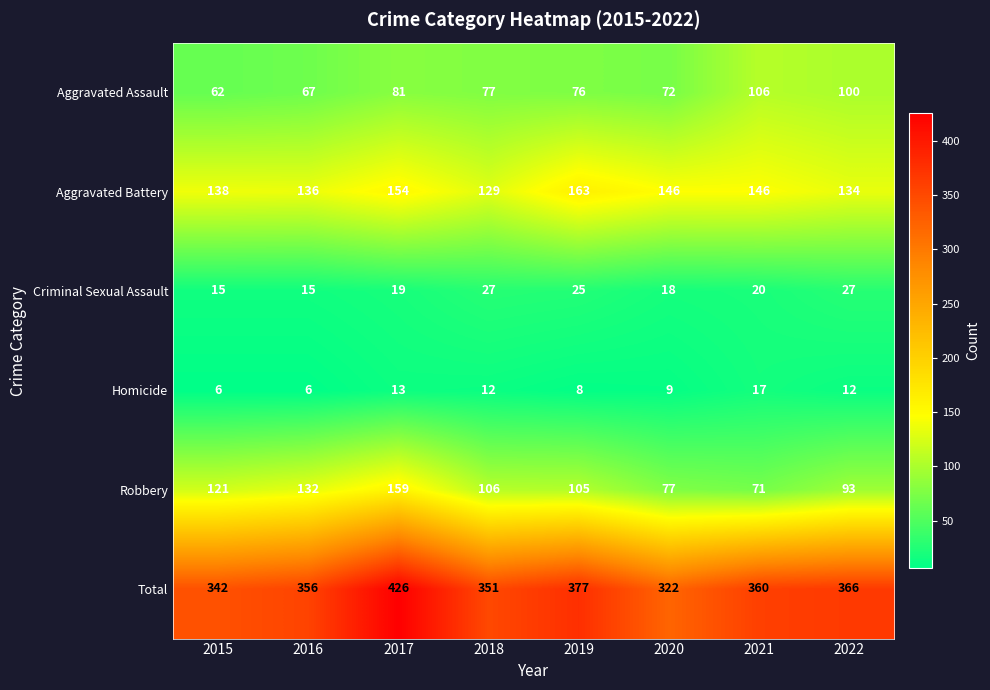

Rank the series by their maximum value, from highest to lowest.

Total, Aggravated Battery, Robbery, Aggravated Assault, Criminal Sexual Assault, Homicide